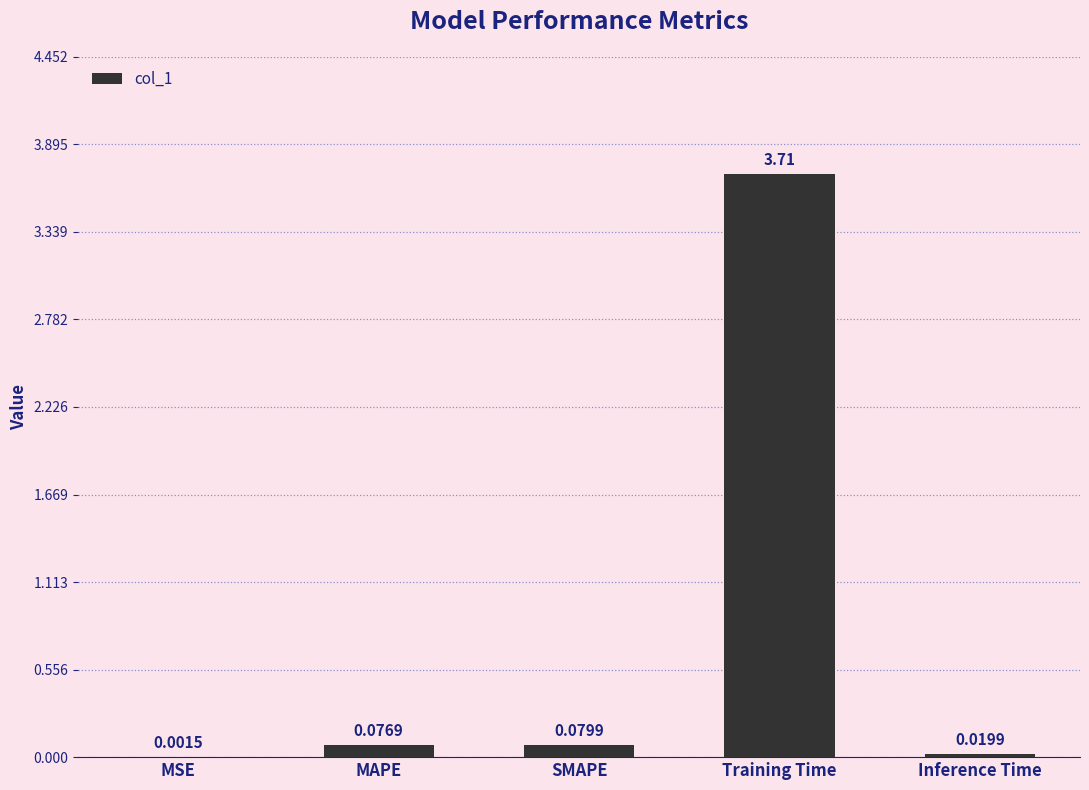

Which category has the highest value across all series?

Training Time